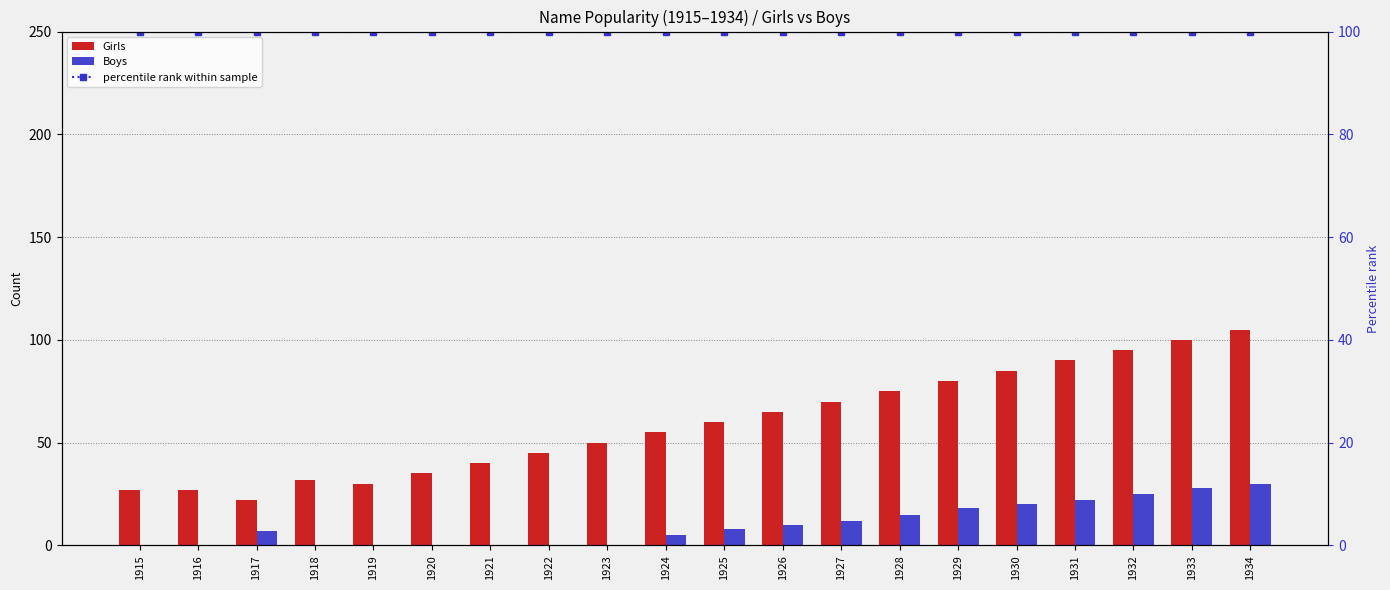

List the series in order of their peak value, highest first.

Girls, percentile rank within sample, Boys